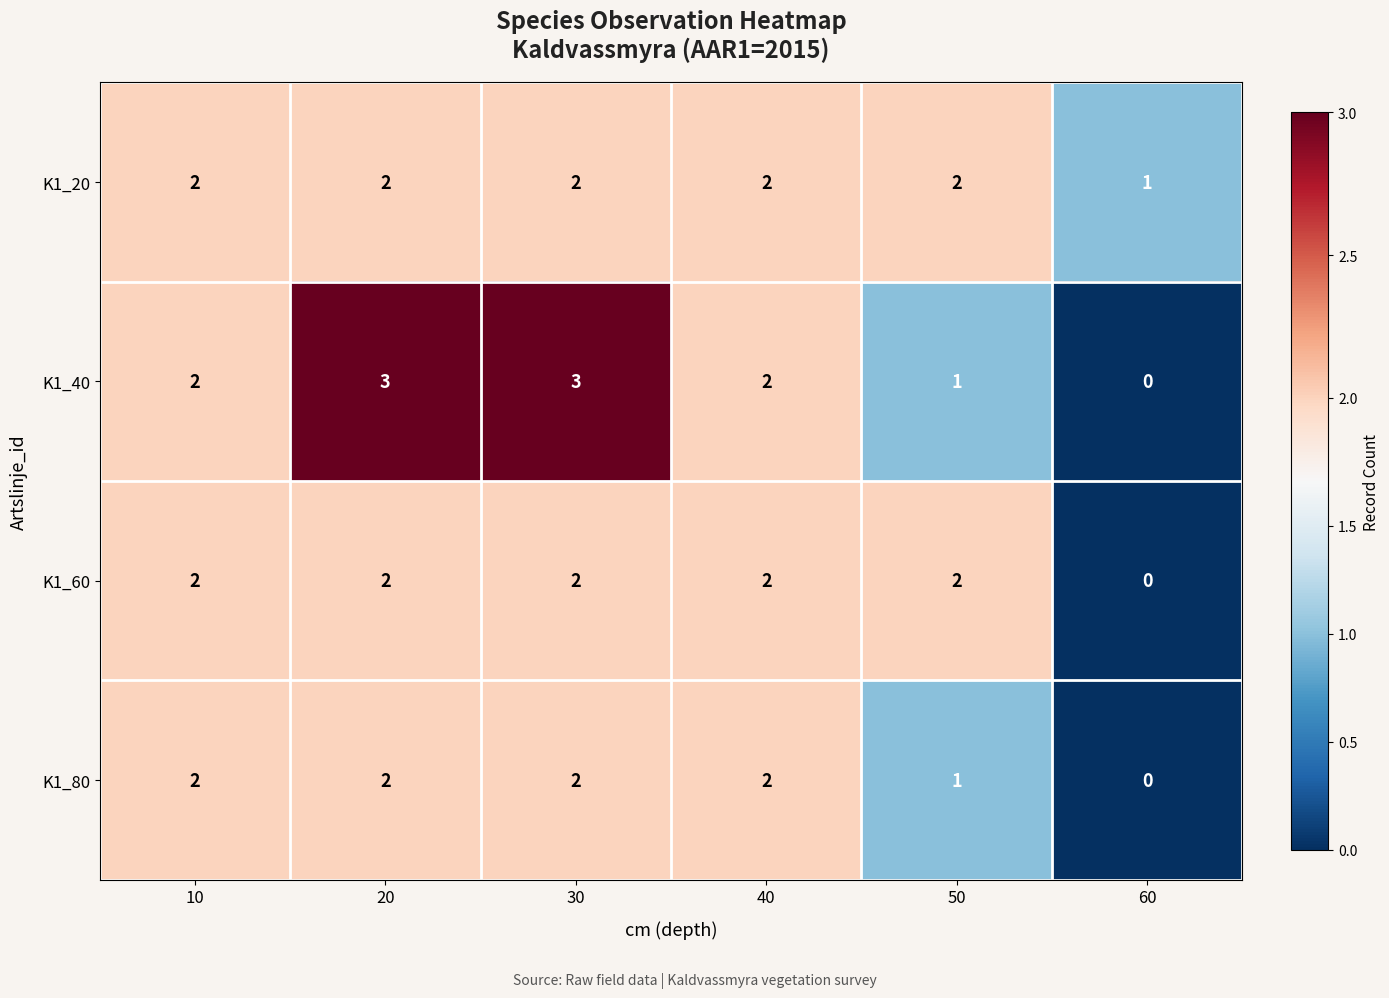

The value of K1_20 at 10 is 1. True or false?

False